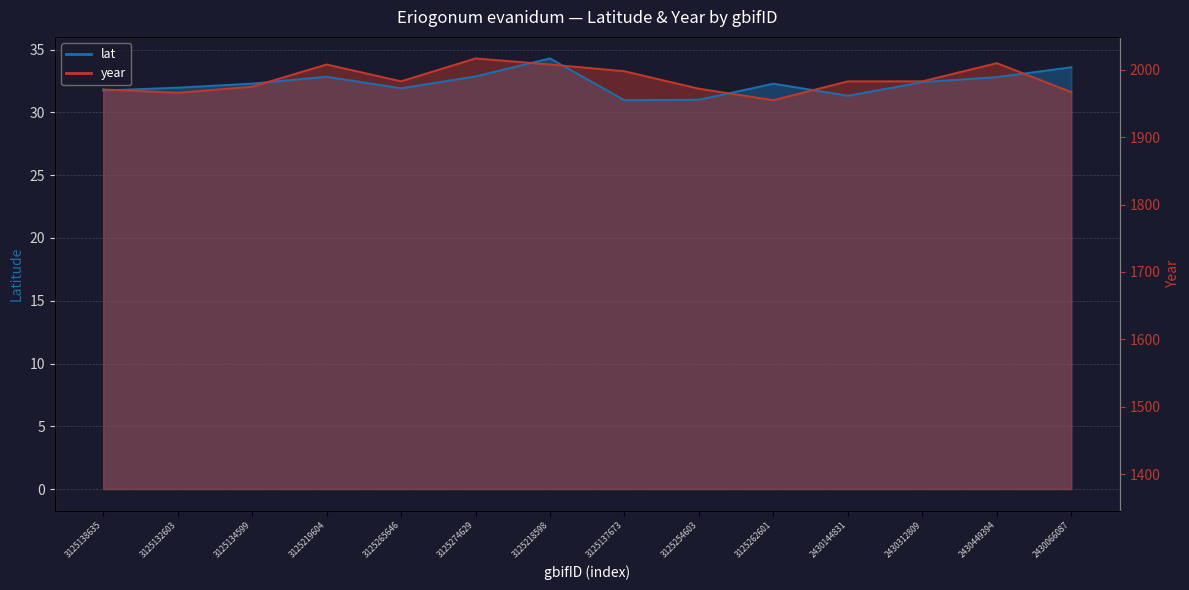

How many values in the lat series exceed 32?

8